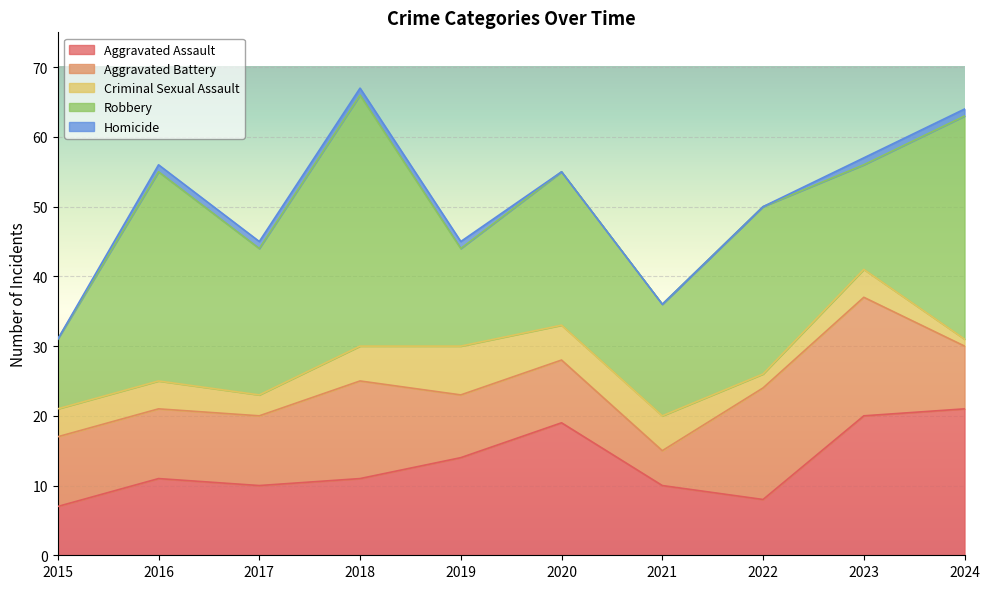

In Aggravated Assault, how many points are lower than both neighbors (excluding endpoints)?

2